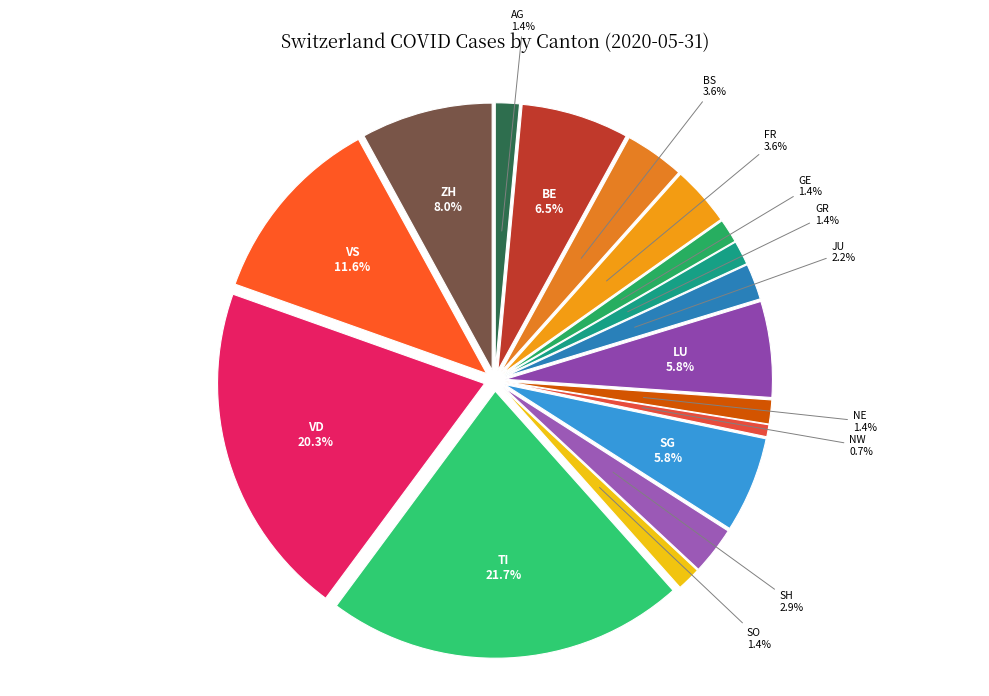

Is it true that BL is 0% of the pie?

True